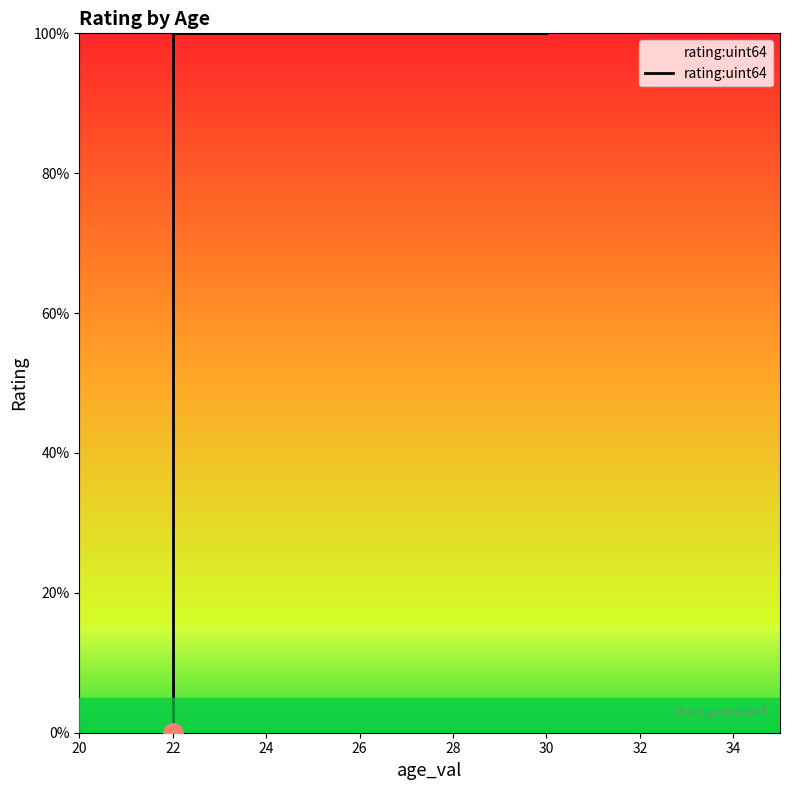

Is it true that the value at 22 is 32.9?

False